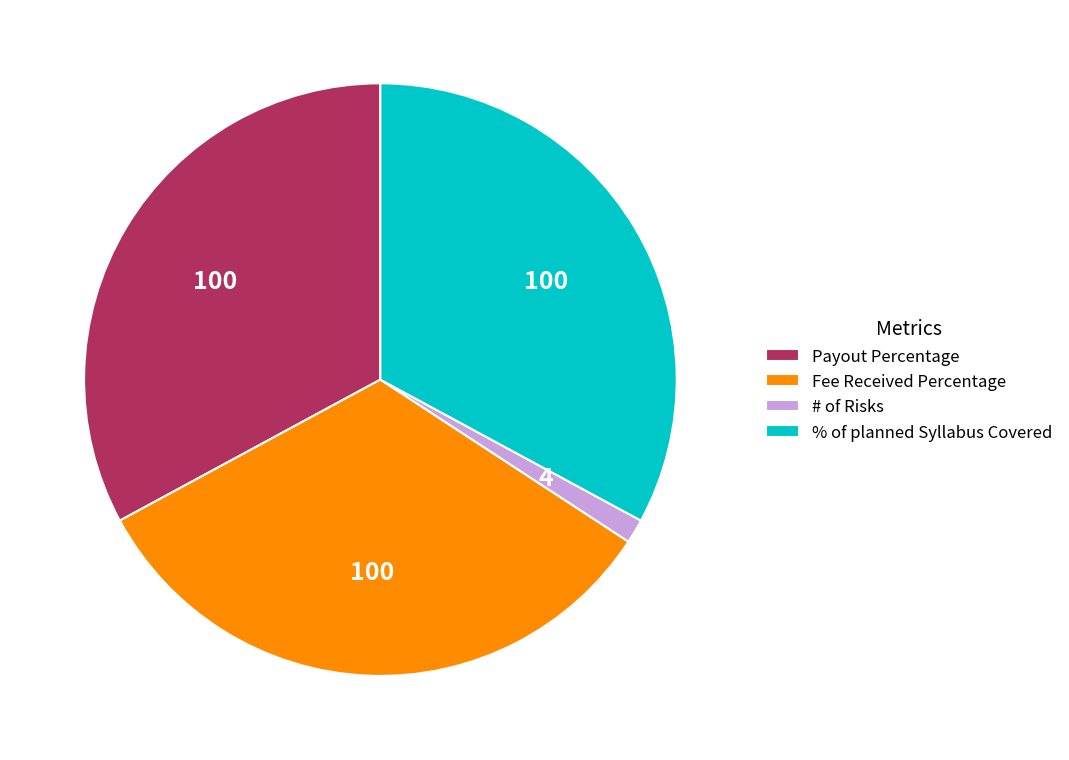

Approximately how many times larger is the value at Fee Received Percentage compared to # of Risks?

25.0